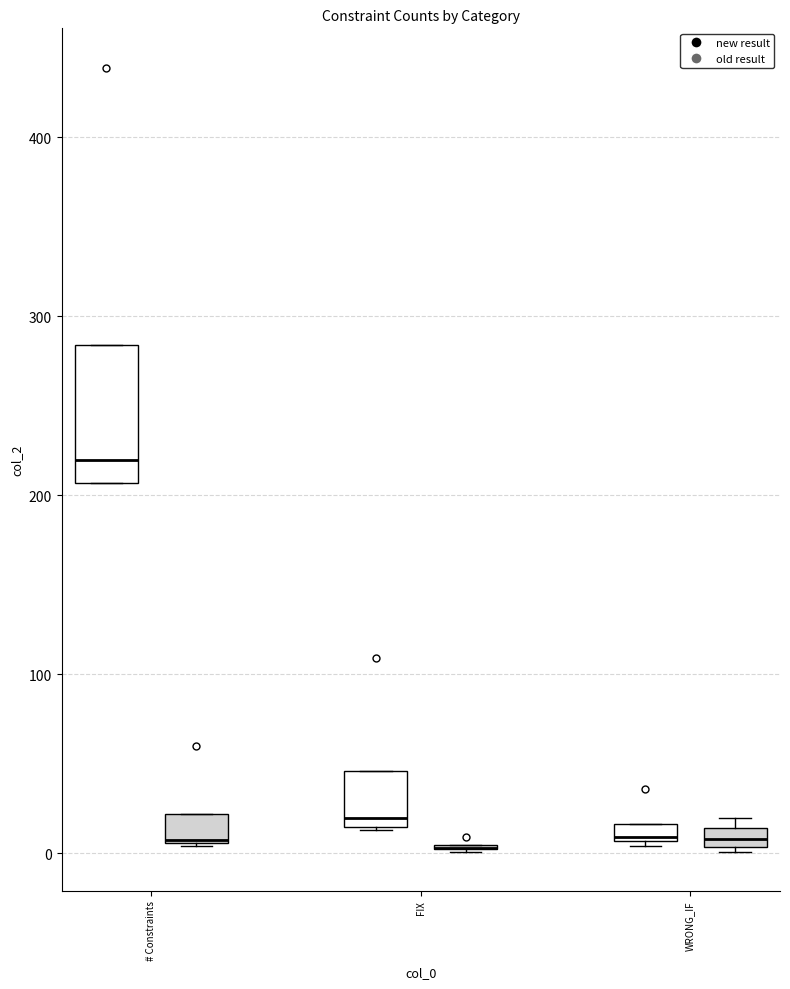

Comparing the boxes themselves (not the whiskers), which one is the tallest?

# Constraints (new result)